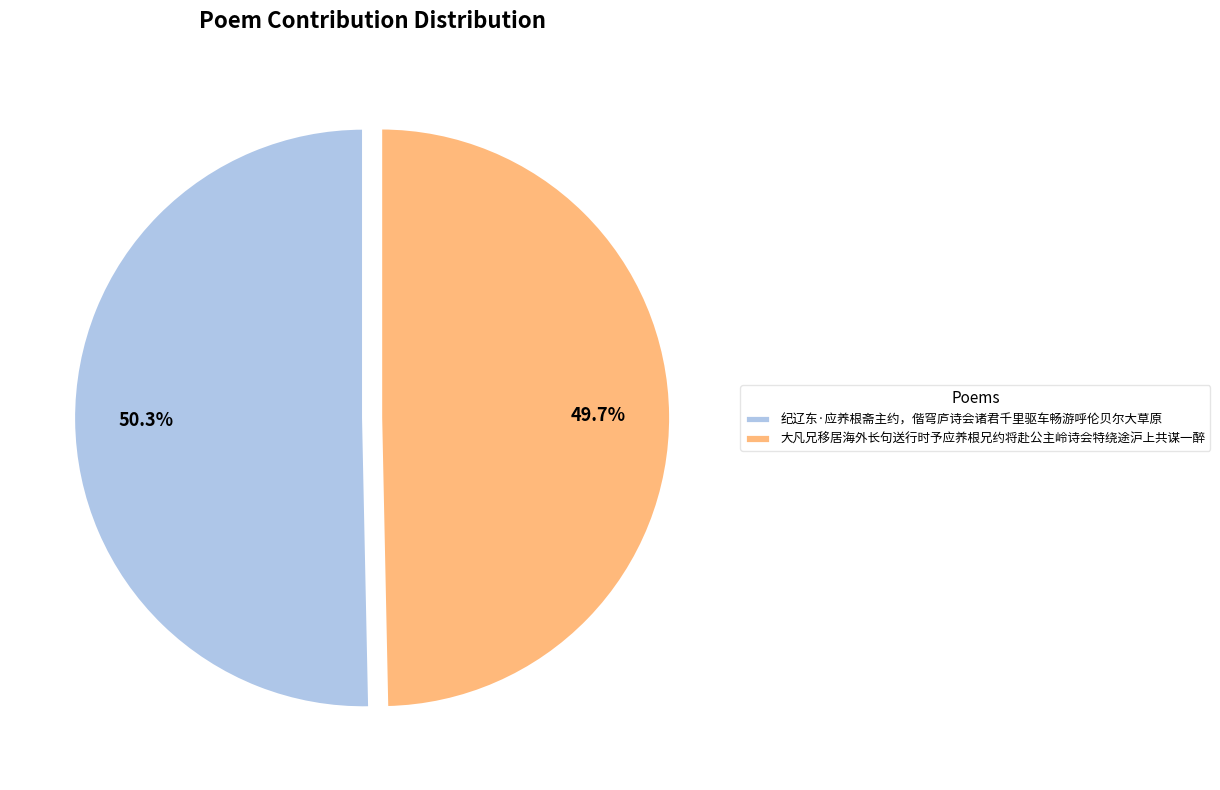

Is the sum of 大凡兄移居海外长句送行时予应养根兄约将赴公主岭诗会特绕途沪上共谋一醉 and 纪辽东·应养根斋主约，偕穹庐诗会诸君千里驱车畅游呼伦贝尔大草原 greater than half?

Yes